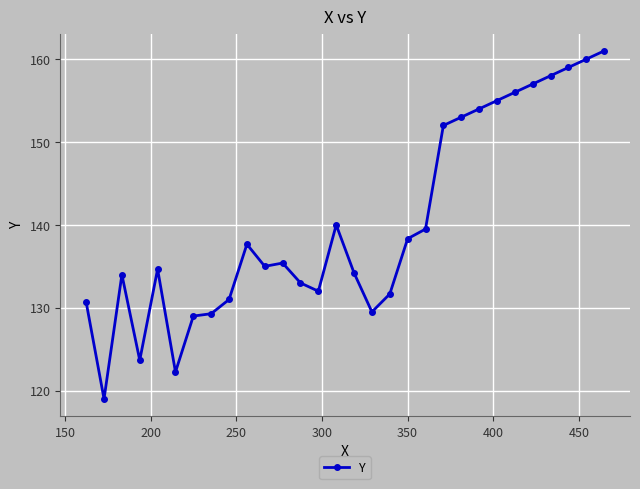

What is the value of the 25th point from the left?

156.0